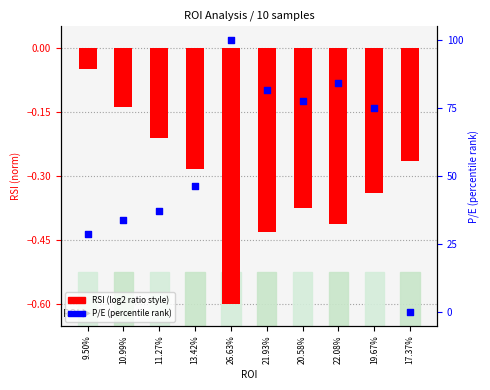

At which category is the sum across all series the highest?

26.63%